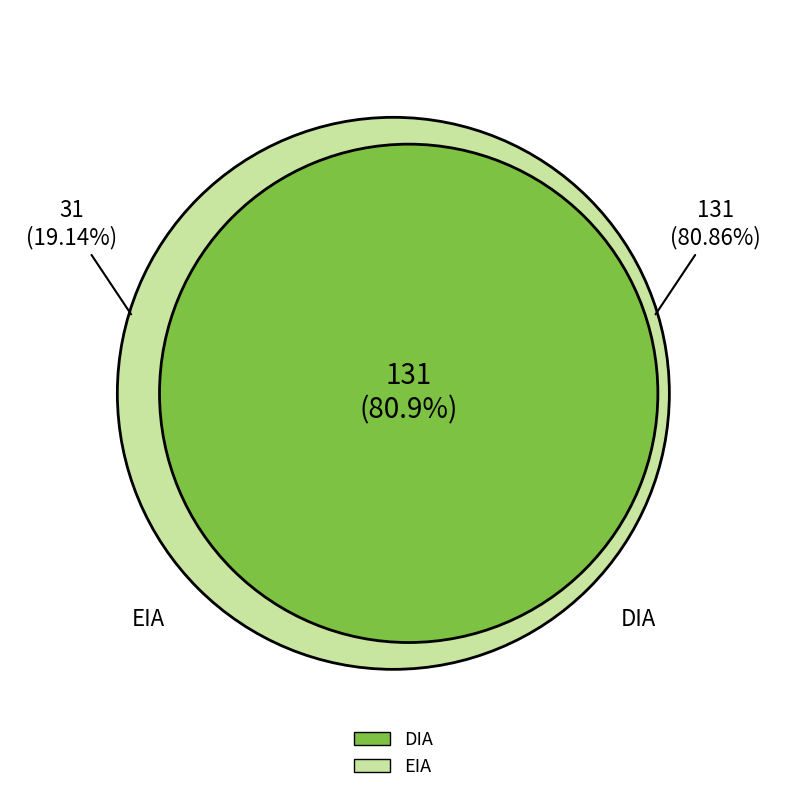

Rank the categories by value from highest to lowest.

DIA, EIA